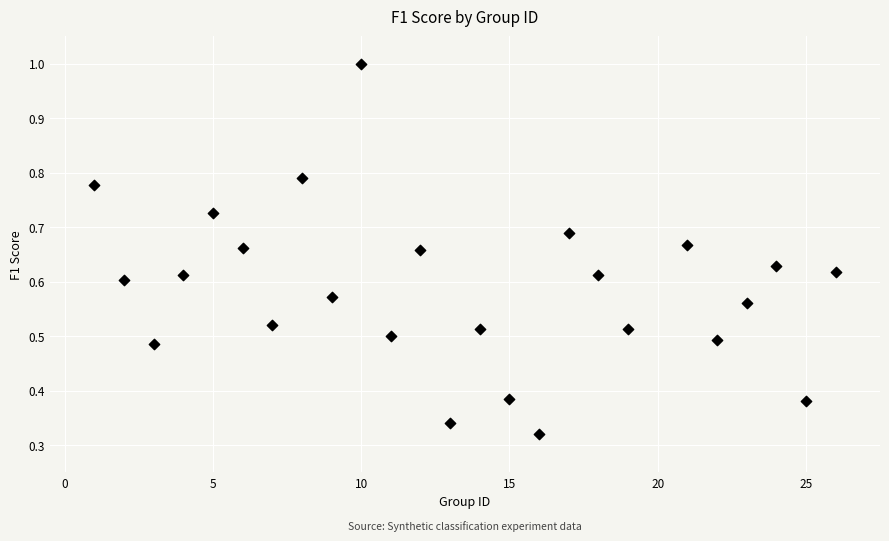

What is the range of X values (max minus min)?

25.0